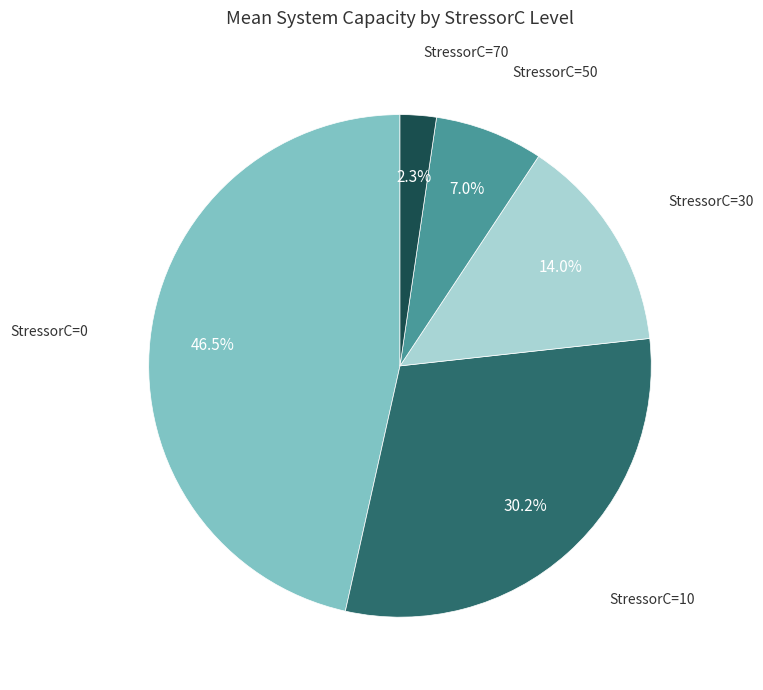

What percentage is NOT represented by StressorC=30?

86.0%